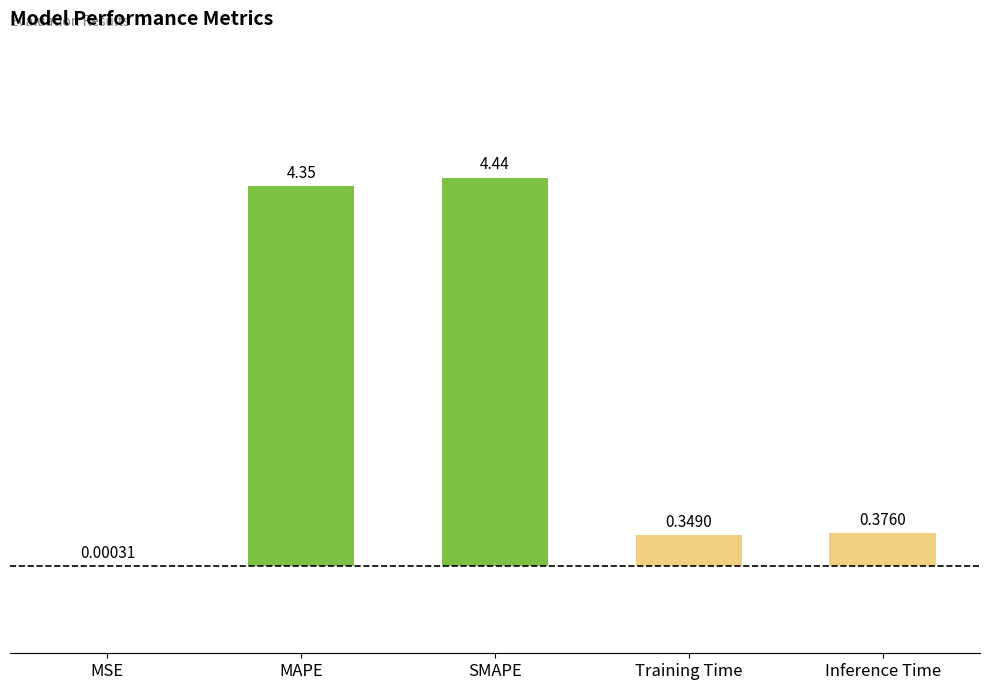

At which category does the chart reach its peak across all series?

SMAPE